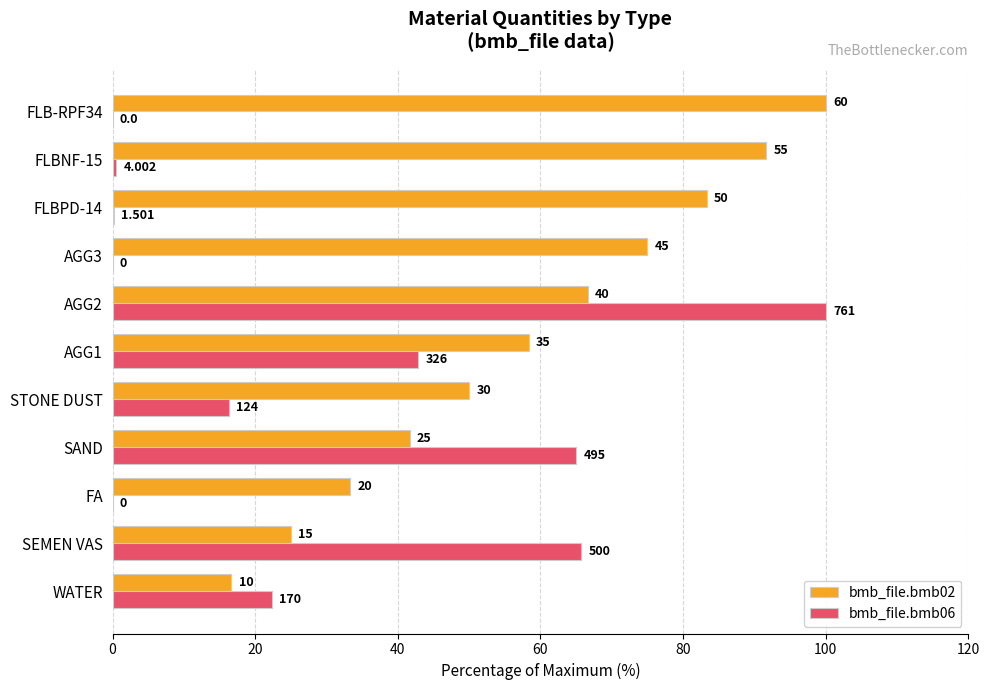

What are all the series names shown in the legend?

bmb_file.bmb02, bmb_file.bmb06